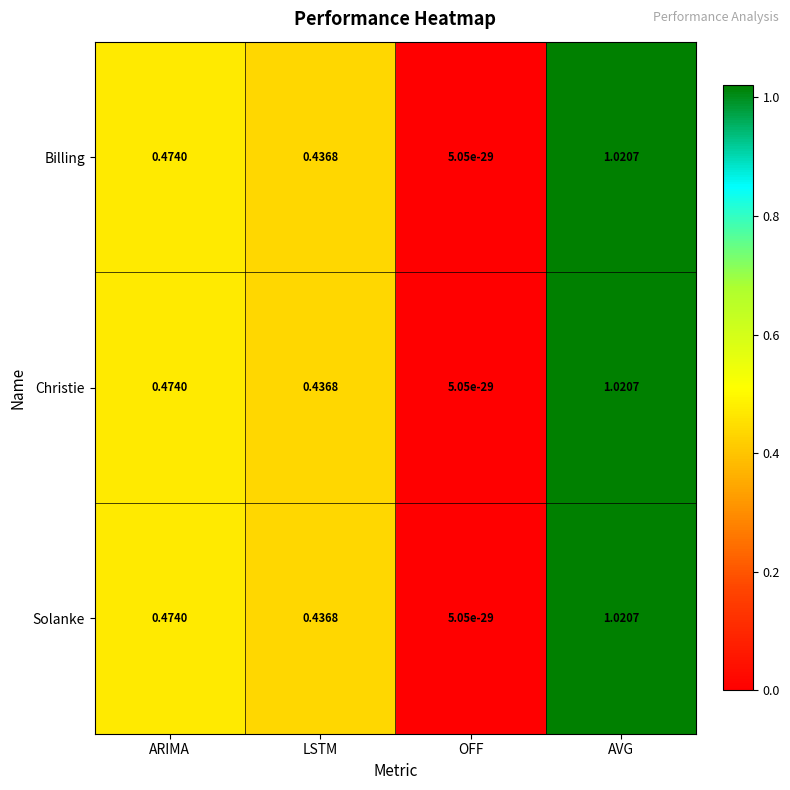

Which label corresponds to the smallest value in the chart?

OFF